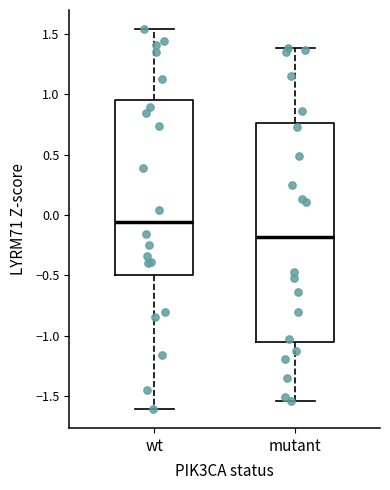

Which box has the lowest median line?

mutant